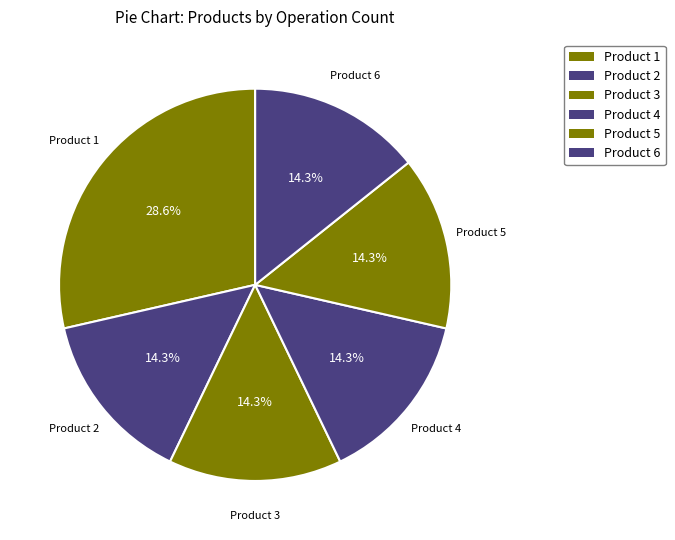

Which has a higher value, Product 4 or Product 3?

Product 4